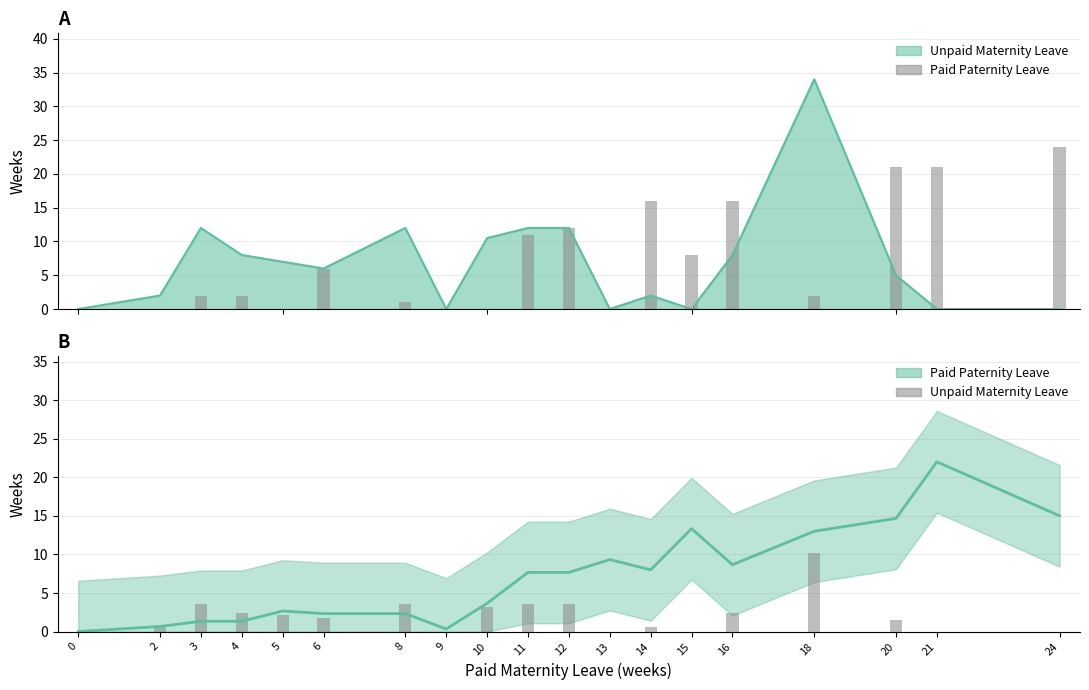

Read the Paid Paternity Leave value at 10.

3.7